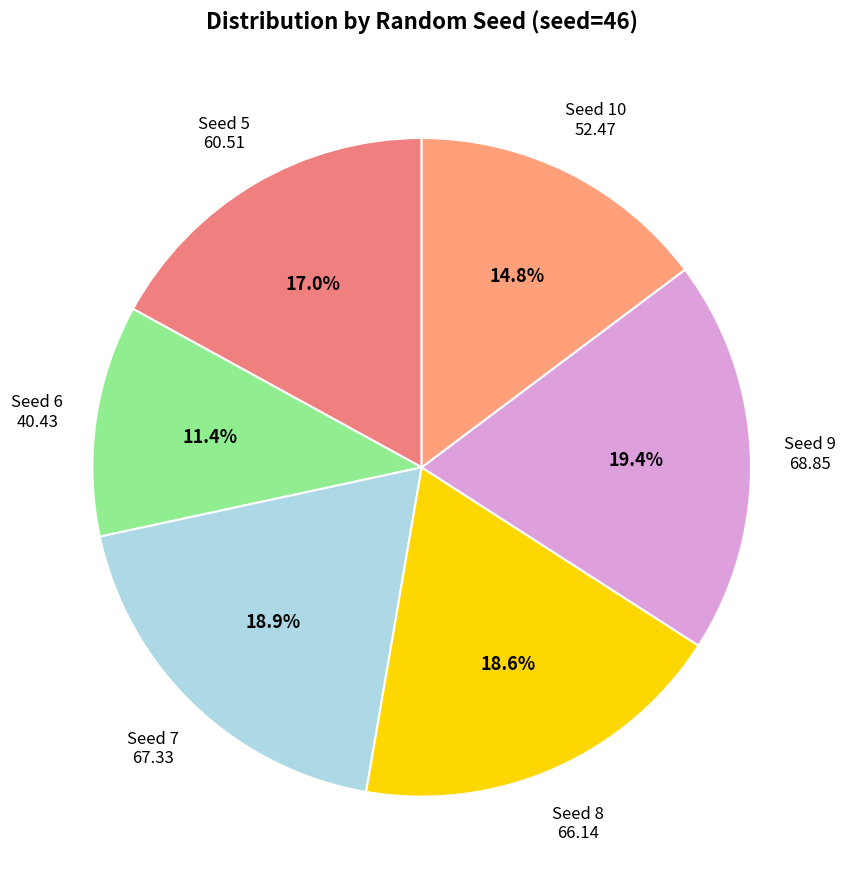

Which has a higher value, Seed 5 or Seed 10?

Seed 5